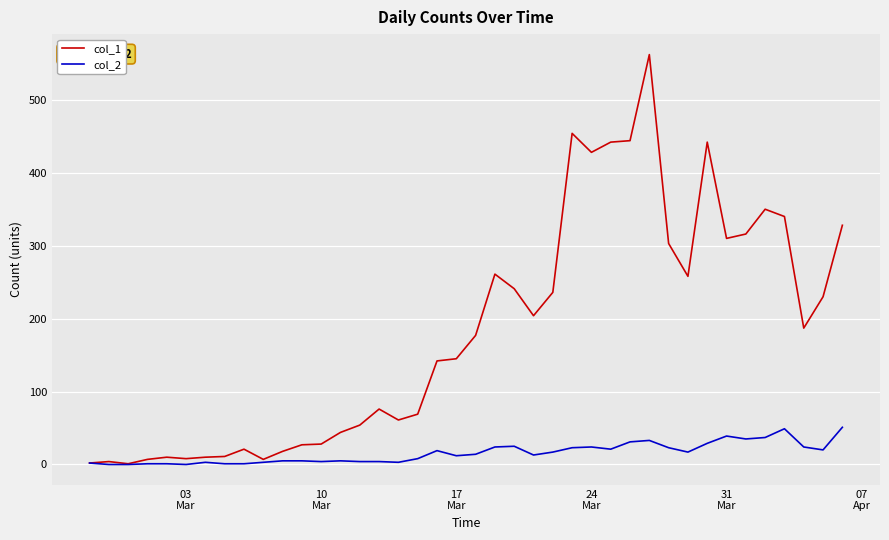

Rank the series by their average value, from highest to lowest.

col_1, col_2